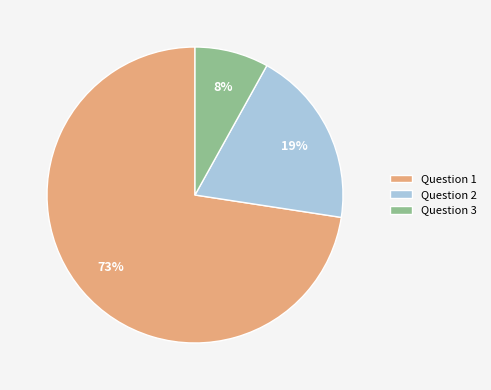

Is Question 1 the majority of the pie?

Yes